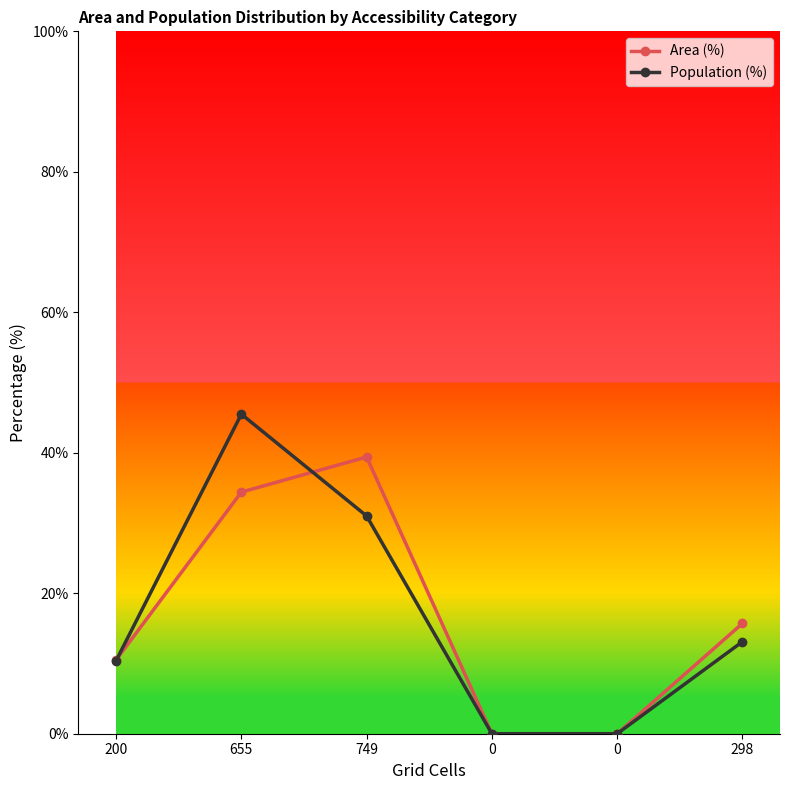

Rank the series at 0 from highest to lowest value.

Area (%), Population (%)